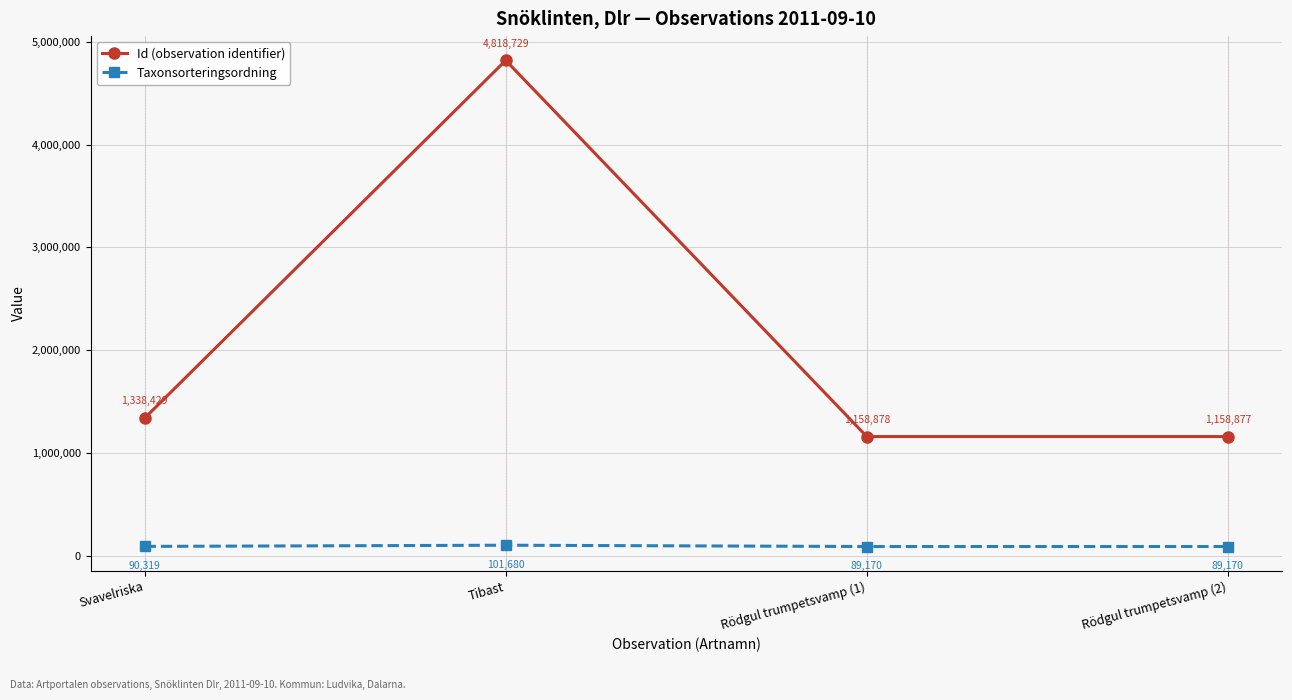

Is this an area chart (filled region under the line)?

No